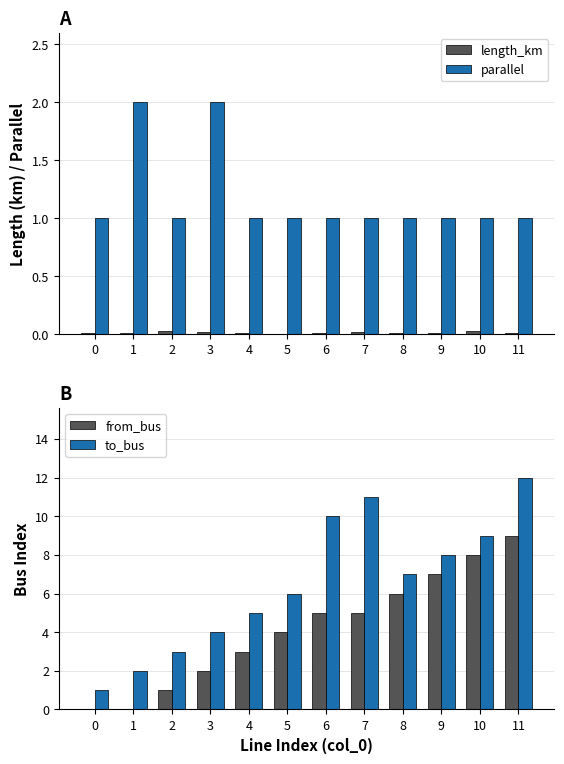

At which category does the chart reach its peak across all series?

11